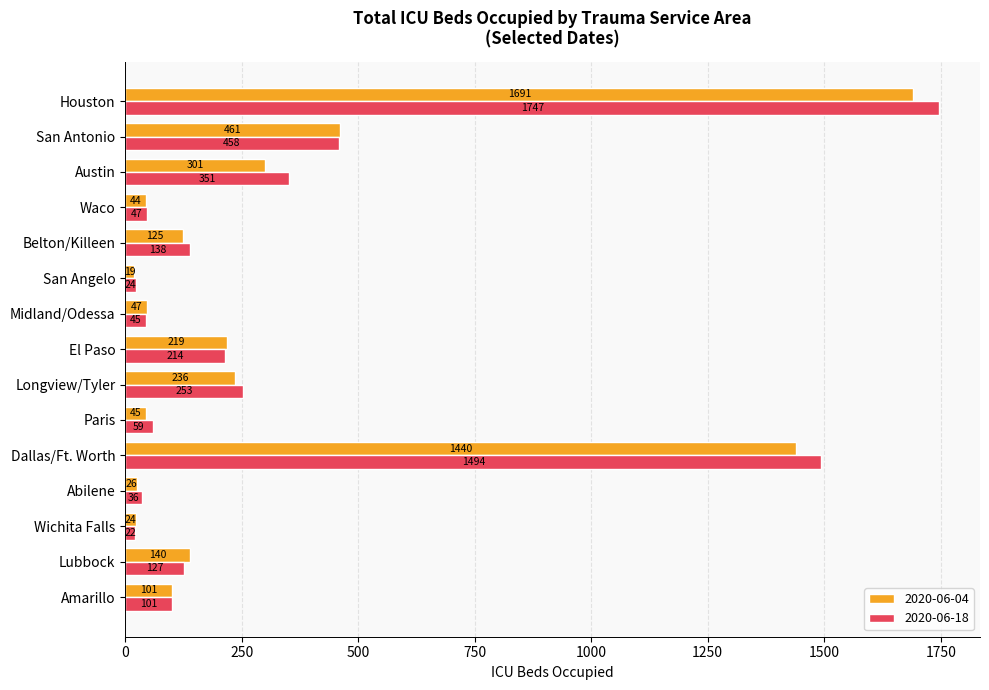

Is the value of 2020-06-18 at Paris greater than the value of 2020-06-04 at San Antonio?

No